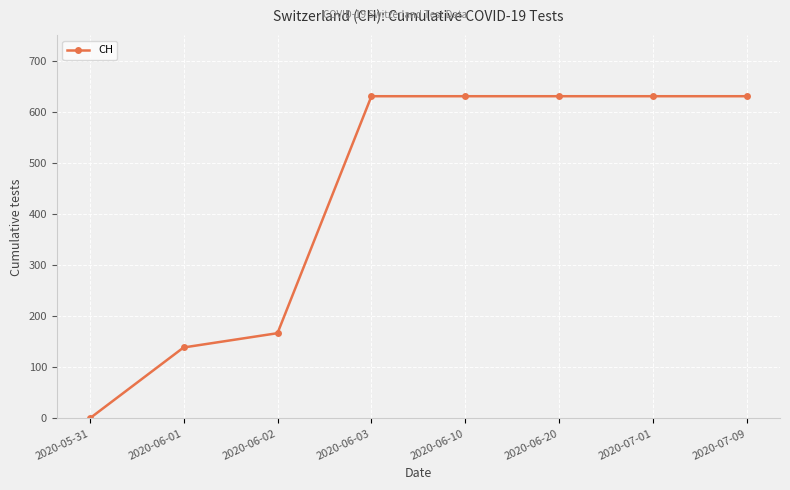

Reading left to right, list all the values displayed in this chart.

2020-05-31=0	2020-06-01=139	2020-06-02=167	2020-06-03=631	2020-06-10=631	2020-06-20=631	2020-07-01=631	2020-07-09=631